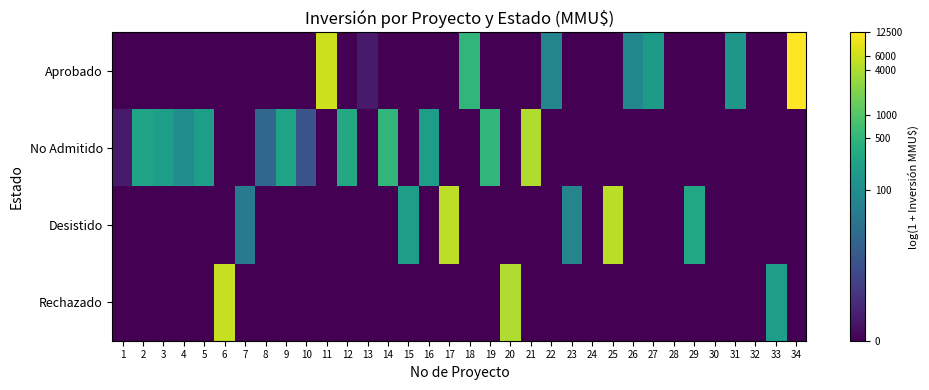

Which category has the lowest value across all series?

1